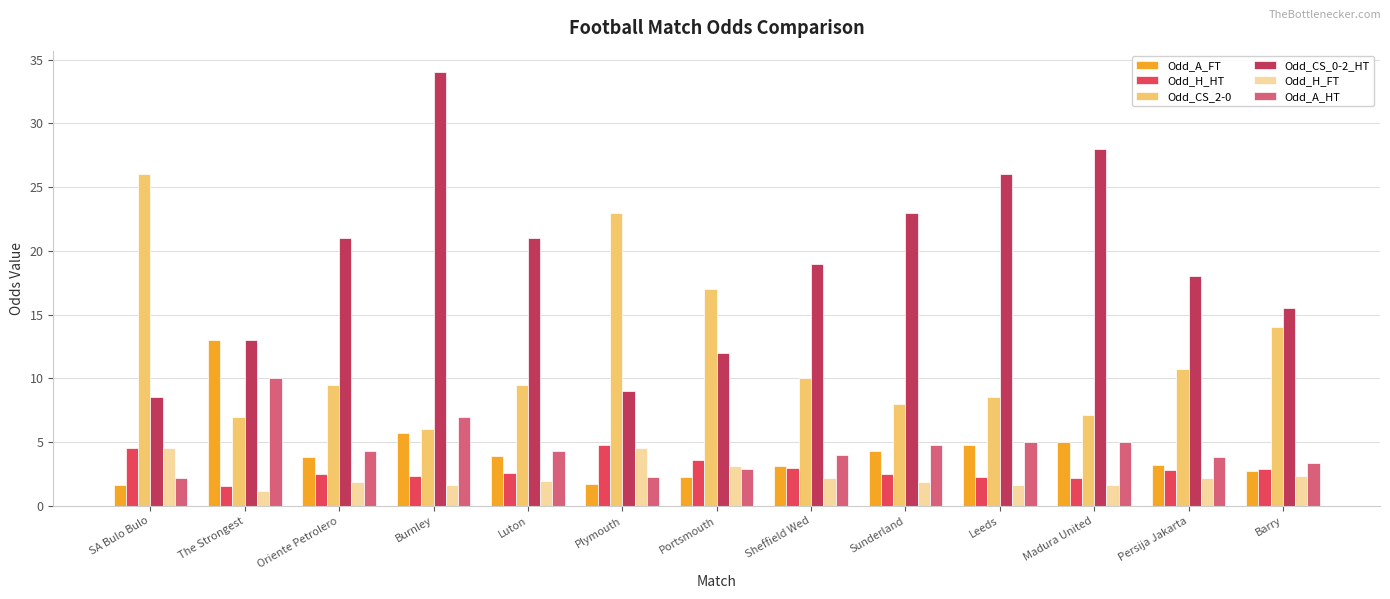

Which label corresponds to the largest value in the chart?

Burnley